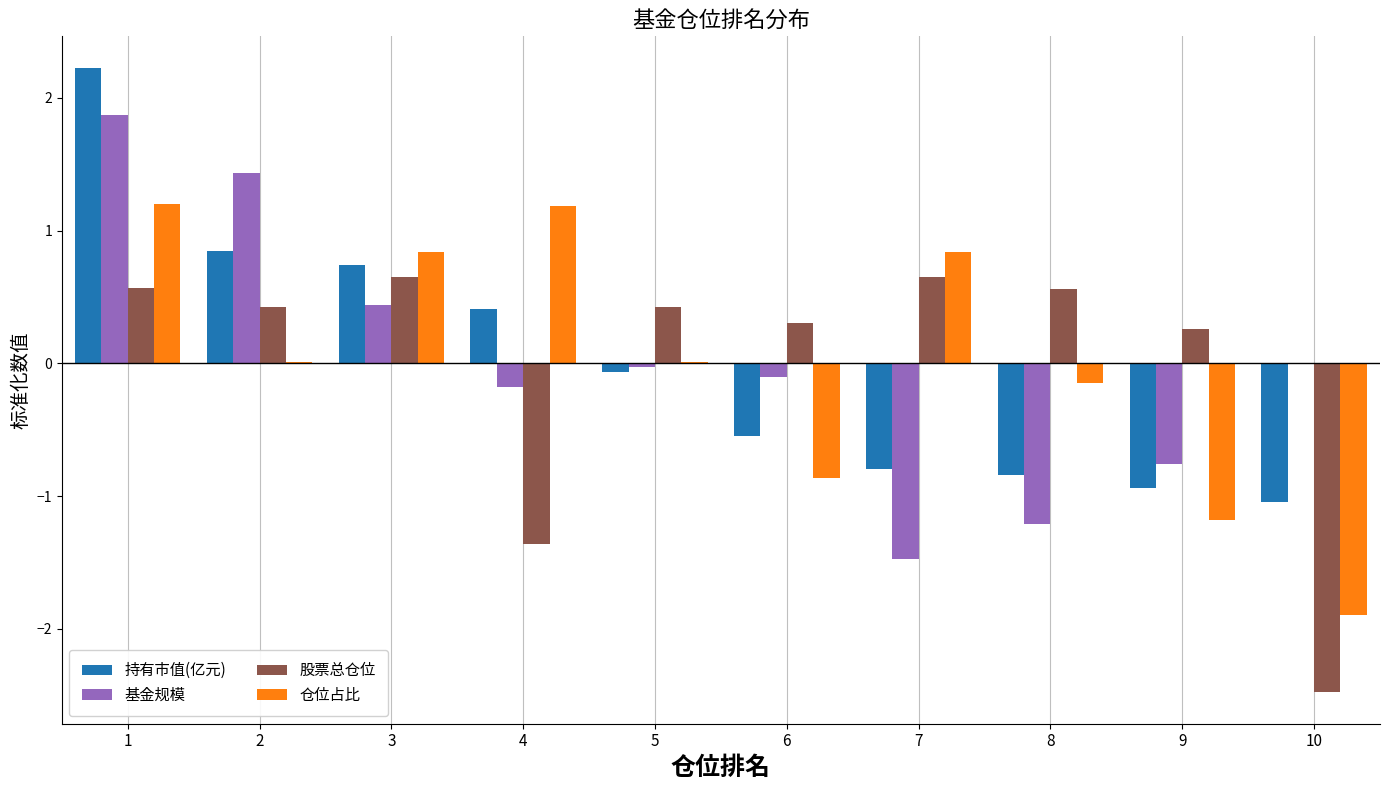

Is the value of 仓位占比 at 8 greater than the value of 股票总仓位 at 4?

Yes